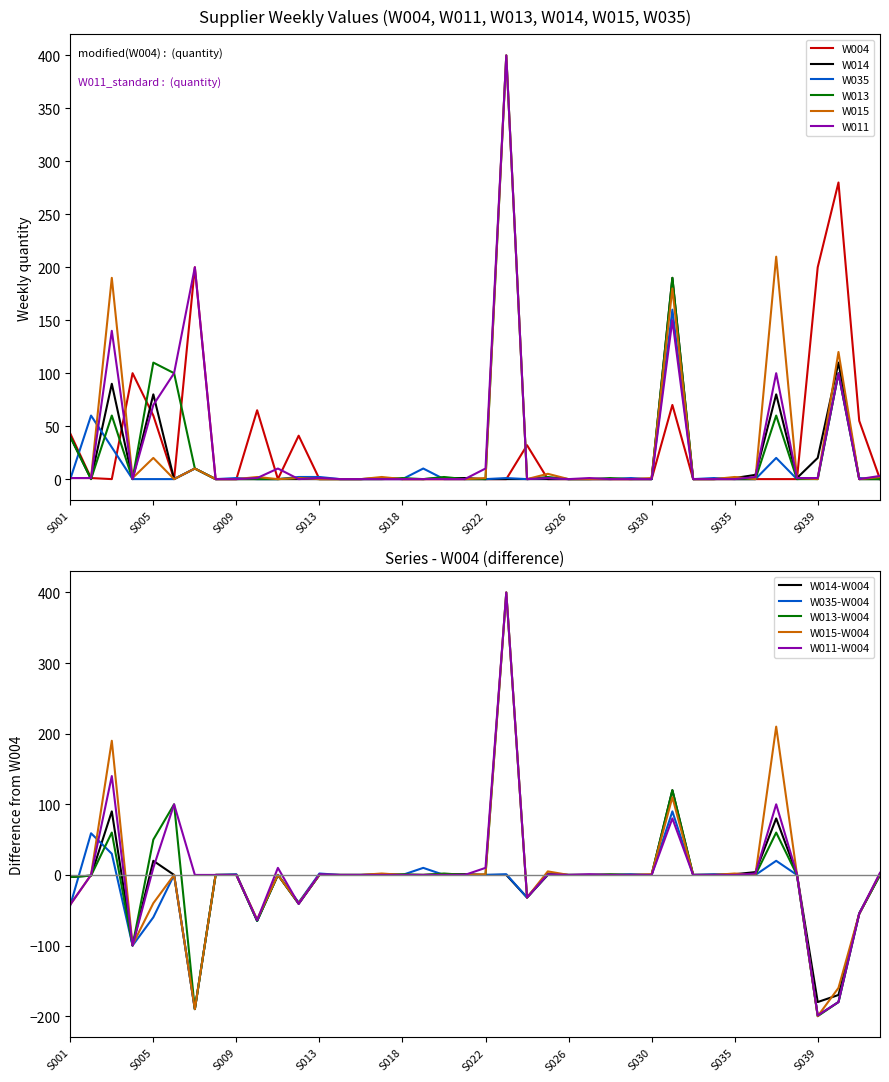

At which label does W011-W004 reach its minimum?

S039